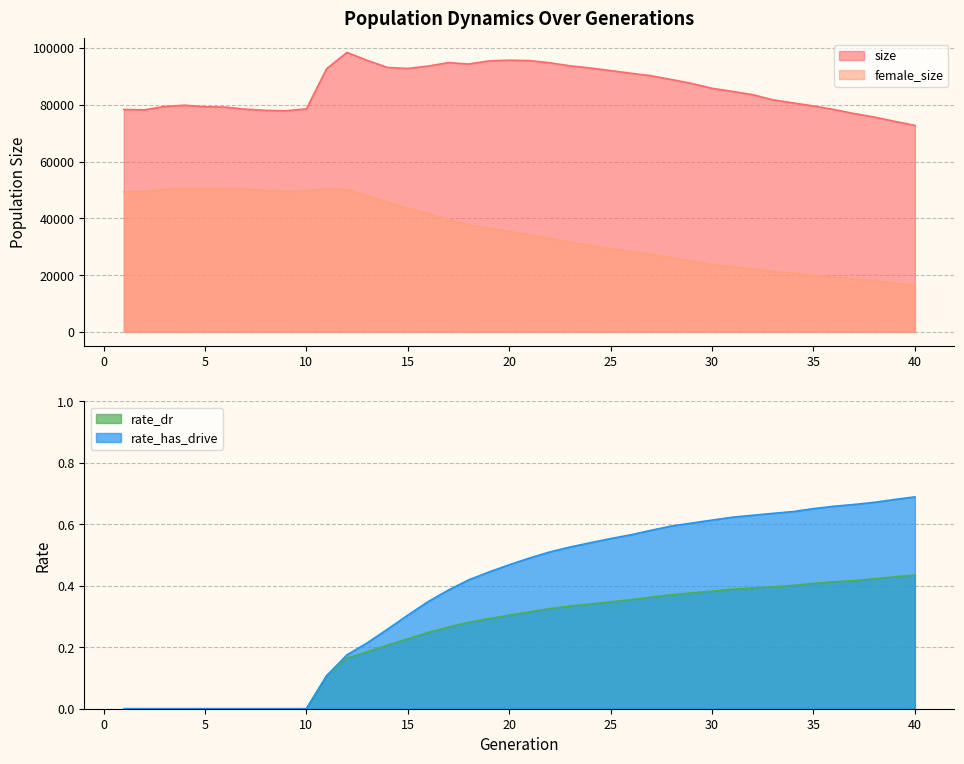

List the series in order of their peak value, lowest first.

rate_dr, rate_has_drive, female_size, size